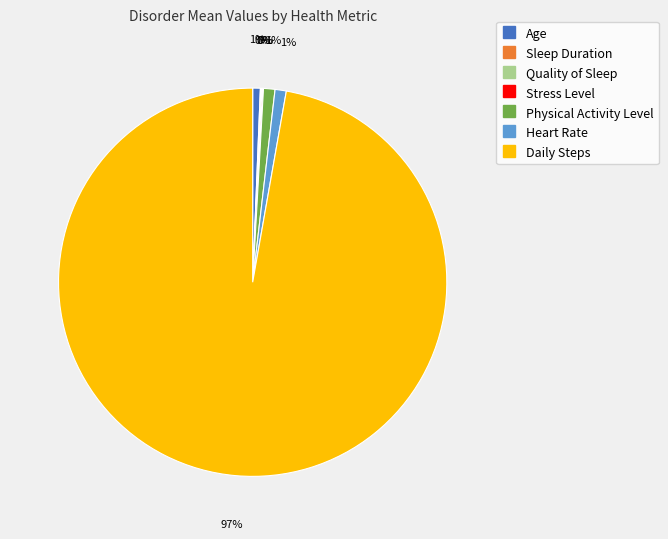

To the nearest percent, what percentage of the pie is Heart Rate?

1%